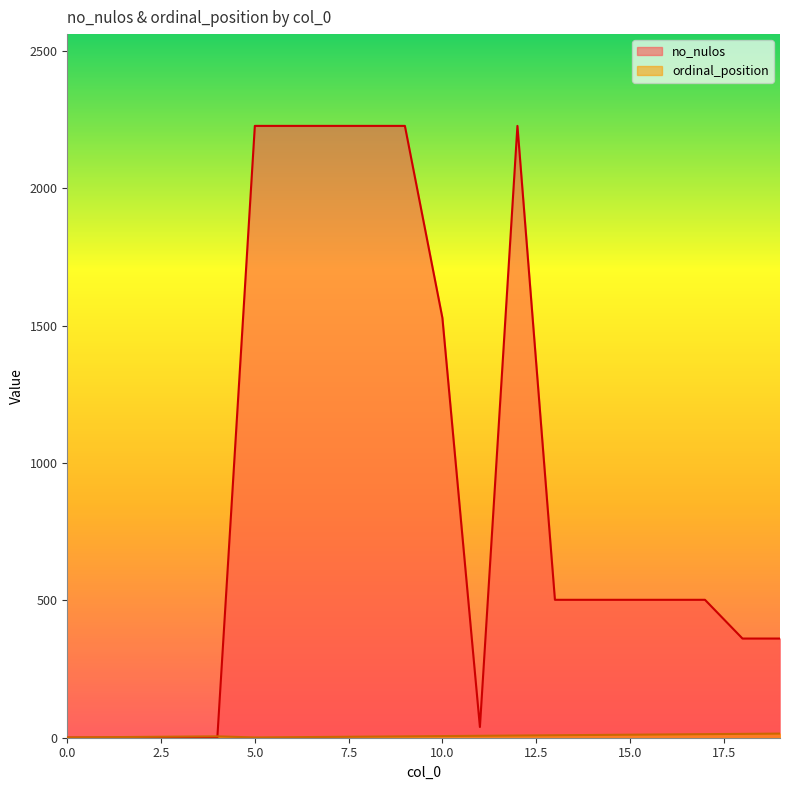

Reading left to right, extract all data points from this chart.

no_nulos: 0	0	0	0	0	2227	2227	2227	2227	2227	1528	39	2227	502	502	502	502	502	361	361
ordinal_position: 1	2	3	4	5	1	2	3	4	5	6	7	8	9	10	11	12	13	14	15